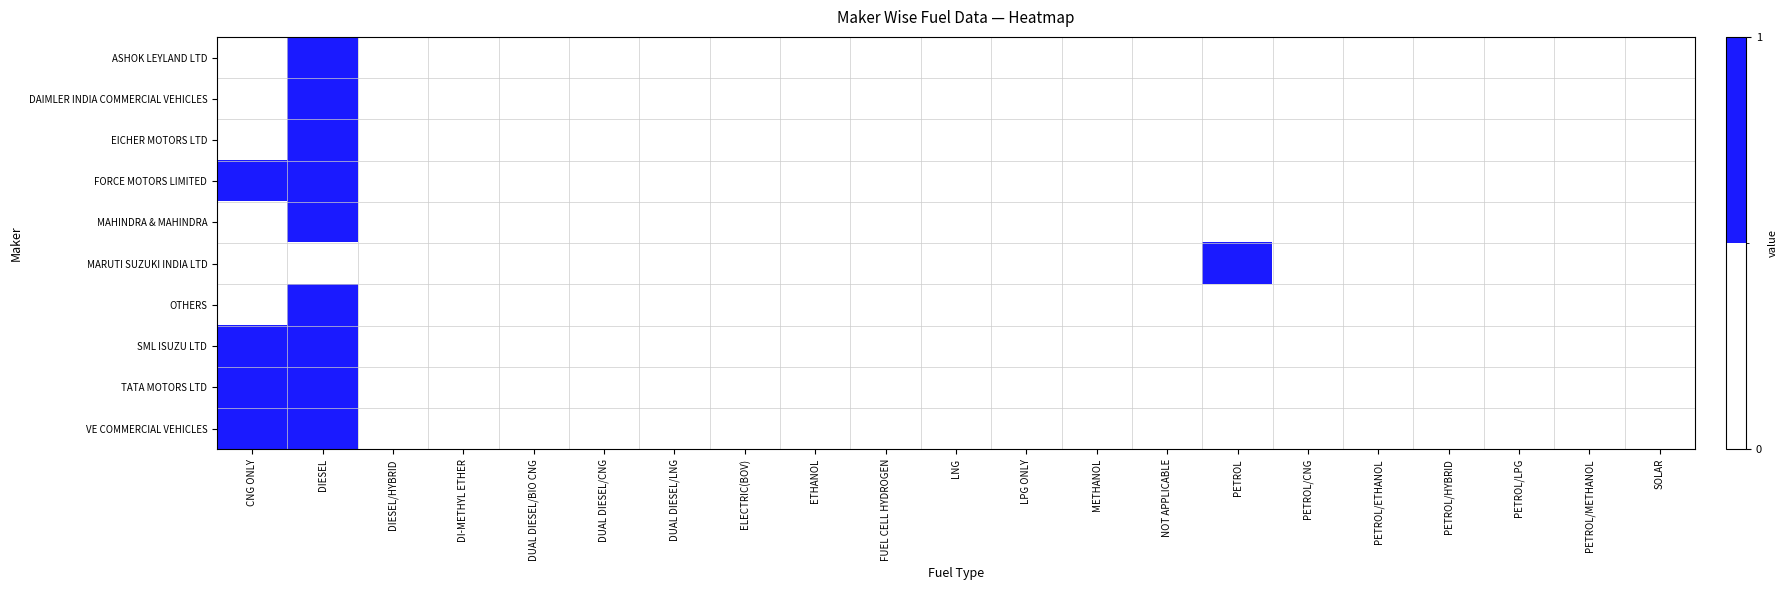

Reading left to right, extract all data points from this chart.

ASHOK LEYLAND LTD: CNG ONLY=0	DIESEL=1	DIESEL/HYBRID=0	DI-METHYL ETHER=0	DUAL DIESEL/BIO CNG=0	DUAL DIESEL/CNG=0	DUAL DIESEL/LNG=0	ELECTRIC(BOV)=0	ETHANOL=0	FUEL CELL HYDROGEN=0	LNG=0	LPG ONLY=0	METHANOL=0	NOT APPLICABLE=0	PETROL=0	PETROL/CNG=0	PETROL/ETHANOL=0	PETROL/HYBRID=0	PETROL/LPG=0	PETROL/METHANOL=0	SOLAR=0
DAIMLER INDIA COMMERCIAL VEHICLES: CNG ONLY=0	DIESEL=1	DIESEL/HYBRID=0	DI-METHYL ETHER=0	DUAL DIESEL/BIO CNG=0	DUAL DIESEL/CNG=0	DUAL DIESEL/LNG=0	ELECTRIC(BOV)=0	ETHANOL=0	FUEL CELL HYDROGEN=0	LNG=0	LPG ONLY=0	METHANOL=0	NOT APPLICABLE=0	PETROL=0	PETROL/CNG=0	PETROL/ETHANOL=0	PETROL/HYBRID=0	PETROL/LPG=0	PETROL/METHANOL=0	SOLAR=0
EICHER MOTORS LTD: CNG ONLY=0	DIESEL=1	DIESEL/HYBRID=0	DI-METHYL ETHER=0	DUAL DIESEL/BIO CNG=0	DUAL DIESEL/CNG=0	DUAL DIESEL/LNG=0	ELECTRIC(BOV)=0	ETHANOL=0	FUEL CELL HYDROGEN=0	LNG=0	LPG ONLY=0	METHANOL=0	NOT APPLICABLE=0	PETROL=0	PETROL/CNG=0	PETROL/ETHANOL=0	PETROL/HYBRID=0	PETROL/LPG=0	PETROL/METHANOL=0	SOLAR=0
FORCE MOTORS LIMITED: CNG ONLY=1	DIESEL=1	DIESEL/HYBRID=0	DI-METHYL ETHER=0	DUAL DIESEL/BIO CNG=0	DUAL DIESEL/CNG=0	DUAL DIESEL/LNG=0	ELECTRIC(BOV)=0	ETHANOL=0	FUEL CELL HYDROGEN=0	LNG=0	LPG ONLY=0	METHANOL=0	NOT APPLICABLE=0	PETROL=0	PETROL/CNG=0	PETROL/ETHANOL=0	PETROL/HYBRID=0	PETROL/LPG=0	PETROL/METHANOL=0	SOLAR=0
MAHINDRA & MAHINDRA: CNG ONLY=0	DIESEL=1	DIESEL/HYBRID=0	DI-METHYL ETHER=0	DUAL DIESEL/BIO CNG=0	DUAL DIESEL/CNG=0	DUAL DIESEL/LNG=0	ELECTRIC(BOV)=0	ETHANOL=0	FUEL CELL HYDROGEN=0	LNG=0	LPG ONLY=0	METHANOL=0	NOT APPLICABLE=0	PETROL=0	PETROL/CNG=0	PETROL/ETHANOL=0	PETROL/HYBRID=0	PETROL/LPG=0	PETROL/METHANOL=0	SOLAR=0
MARUTI SUZUKI INDIA LTD: CNG ONLY=0	DIESEL=0	DIESEL/HYBRID=0	DI-METHYL ETHER=0	DUAL DIESEL/BIO CNG=0	DUAL DIESEL/CNG=0	DUAL DIESEL/LNG=0	ELECTRIC(BOV)=0	ETHANOL=0	FUEL CELL HYDROGEN=0	LNG=0	LPG ONLY=0	METHANOL=0	NOT APPLICABLE=0	PETROL=1	PETROL/CNG=0	PETROL/ETHANOL=0	PETROL/HYBRID=0	PETROL/LPG=0	PETROL/METHANOL=0	SOLAR=0
OTHERS: CNG ONLY=0	DIESEL=1	DIESEL/HYBRID=0	DI-METHYL ETHER=0	DUAL DIESEL/BIO CNG=0	DUAL DIESEL/CNG=0	DUAL DIESEL/LNG=0	ELECTRIC(BOV)=0	ETHANOL=0	FUEL CELL HYDROGEN=0	LNG=0	LPG ONLY=0	METHANOL=0	NOT APPLICABLE=0	PETROL=0	PETROL/CNG=0	PETROL/ETHANOL=0	PETROL/HYBRID=0	PETROL/LPG=0	PETROL/METHANOL=0	SOLAR=0
SML ISUZU LTD: CNG ONLY=1	DIESEL=1	DIESEL/HYBRID=0	DI-METHYL ETHER=0	DUAL DIESEL/BIO CNG=0	DUAL DIESEL/CNG=0	DUAL DIESEL/LNG=0	ELECTRIC(BOV)=0	ETHANOL=0	FUEL CELL HYDROGEN=0	LNG=0	LPG ONLY=0	METHANOL=0	NOT APPLICABLE=0	PETROL=0	PETROL/CNG=0	PETROL/ETHANOL=0	PETROL/HYBRID=0	PETROL/LPG=0	PETROL/METHANOL=0	SOLAR=0
TATA MOTORS LTD: CNG ONLY=1	DIESEL=1	DIESEL/HYBRID=0	DI-METHYL ETHER=0	DUAL DIESEL/BIO CNG=0	DUAL DIESEL/CNG=0	DUAL DIESEL/LNG=0	ELECTRIC(BOV)=0	ETHANOL=0	FUEL CELL HYDROGEN=0	LNG=0	LPG ONLY=0	METHANOL=0	NOT APPLICABLE=0	PETROL=0	PETROL/CNG=0	PETROL/ETHANOL=0	PETROL/HYBRID=0	PETROL/LPG=0	PETROL/METHANOL=0	SOLAR=0
VE COMMERCIAL VEHICLES: CNG ONLY=1	DIESEL=1	DIESEL/HYBRID=0	DI-METHYL ETHER=0	DUAL DIESEL/BIO CNG=0	DUAL DIESEL/CNG=0	DUAL DIESEL/LNG=0	ELECTRIC(BOV)=0	ETHANOL=0	FUEL CELL HYDROGEN=0	LNG=0	LPG ONLY=0	METHANOL=0	NOT APPLICABLE=0	PETROL=0	PETROL/CNG=0	PETROL/ETHANOL=0	PETROL/HYBRID=0	PETROL/LPG=0	PETROL/METHANOL=0	SOLAR=0